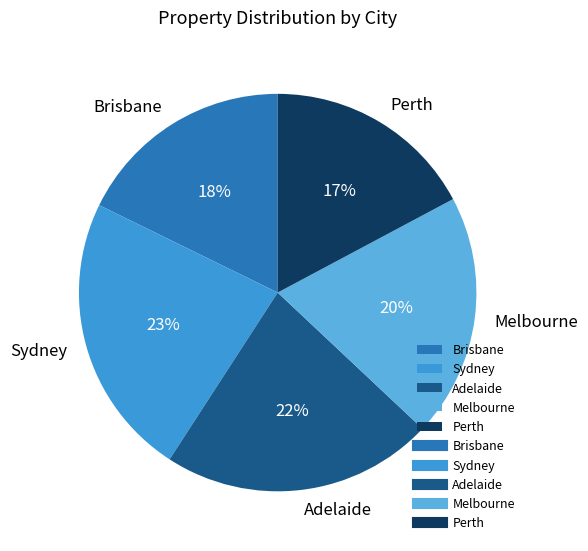

What percentage is the Brisbane slice, to the nearest percent?

18%